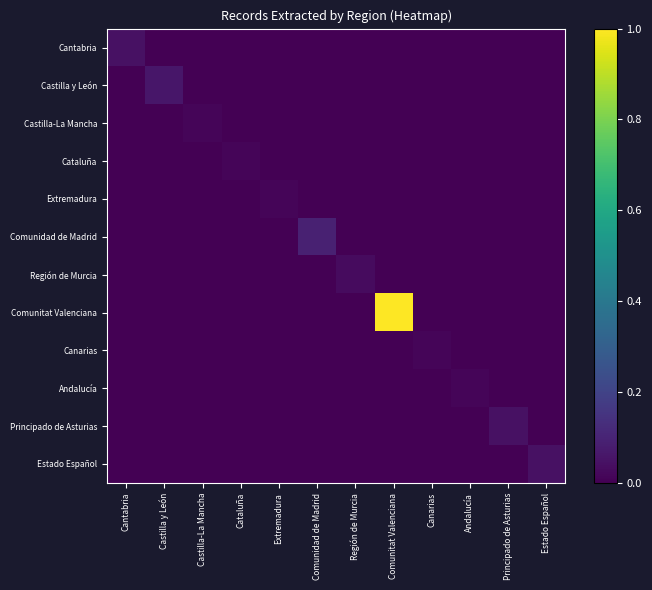

Count the number of categories in the chart.

12